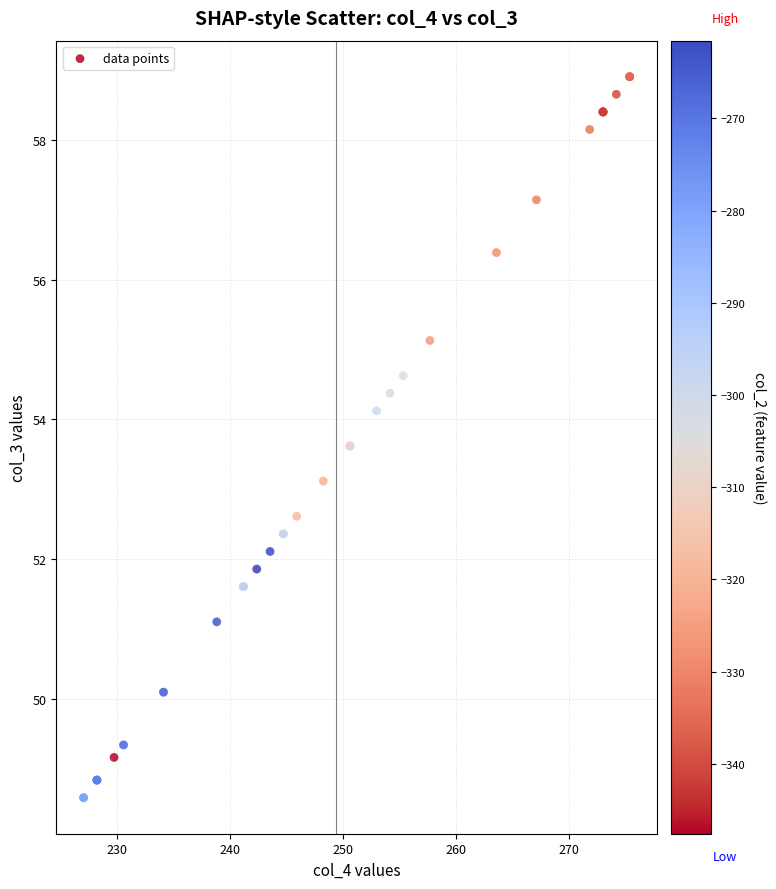

What Y value in the scatter plot is closest to 53?

53.1